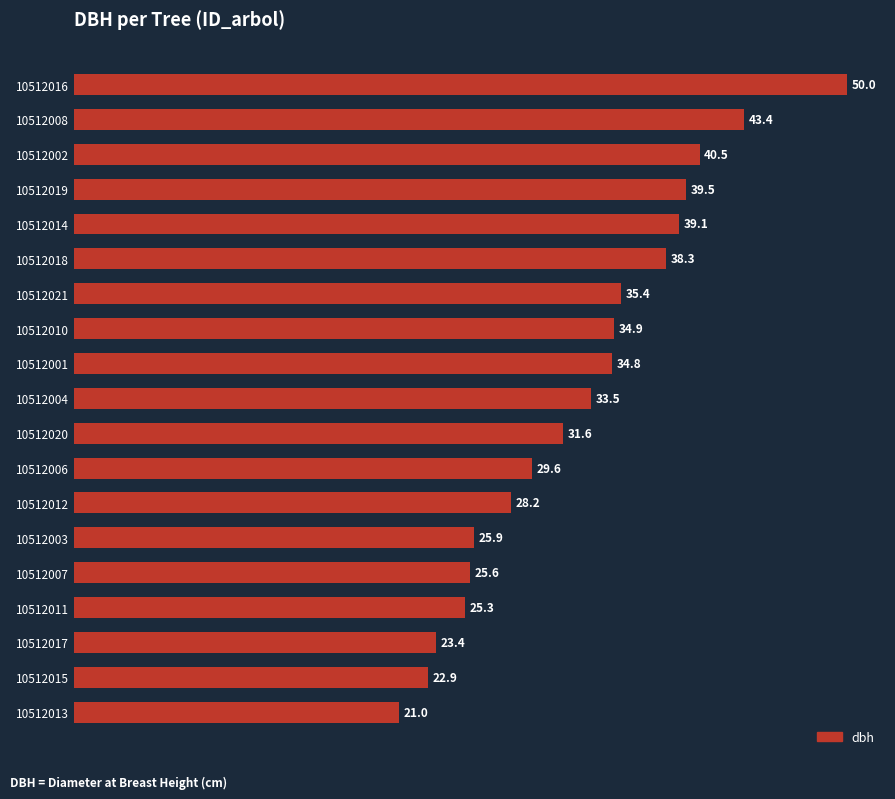

Where is the data nearest to the value 35?

10512010